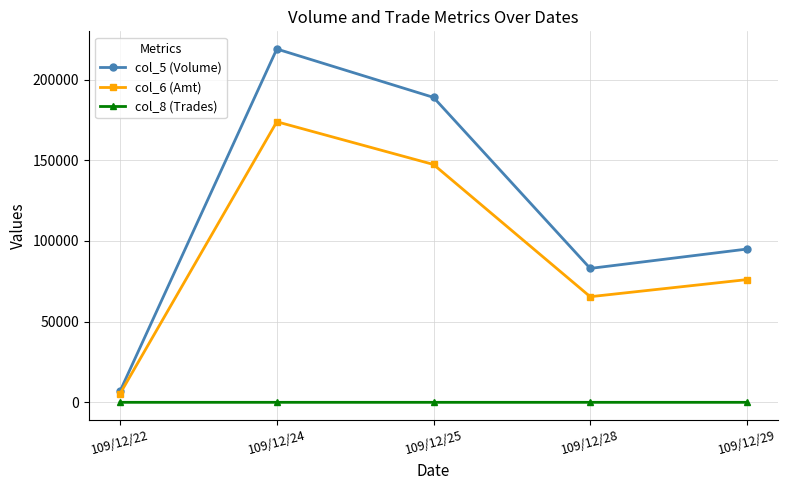

What is the maximum value for col_5 (Volume)?

219000